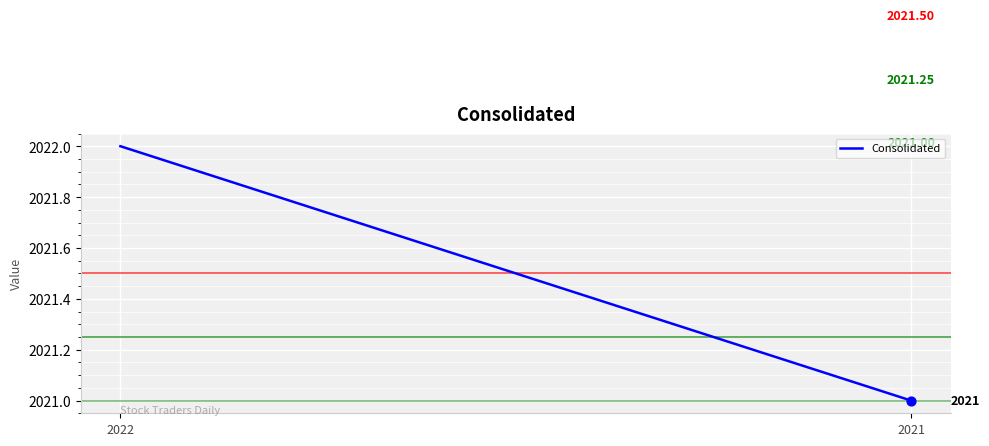

Approximately how many times larger is the value at 2022 compared to 2021?

1.0